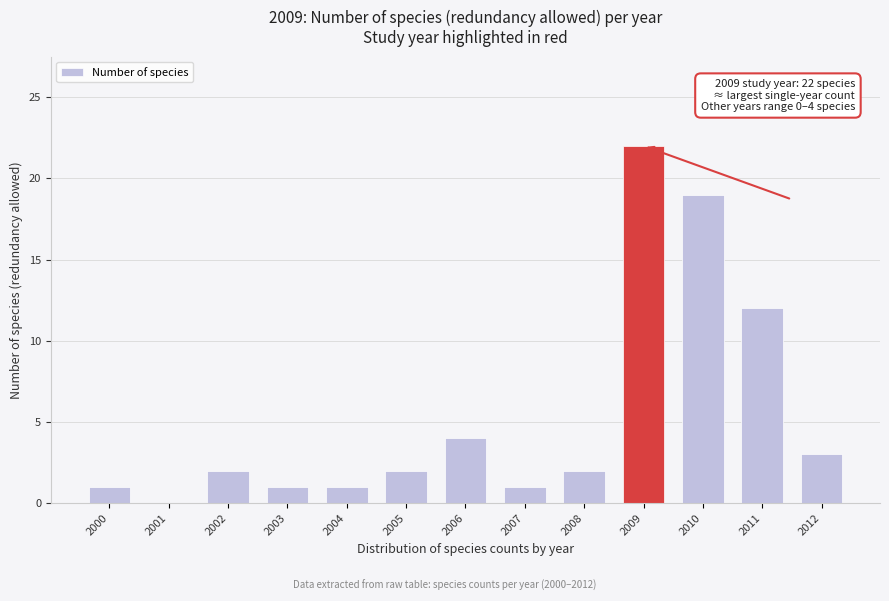

Reading right to left, transcribe all the data shown in this chart.

2012=3	2011=12	2010=19	2009=22	2008=2	2007=1	2006=4	2005=2	2004=1	2003=1	2002=2	2001=0	2000=1